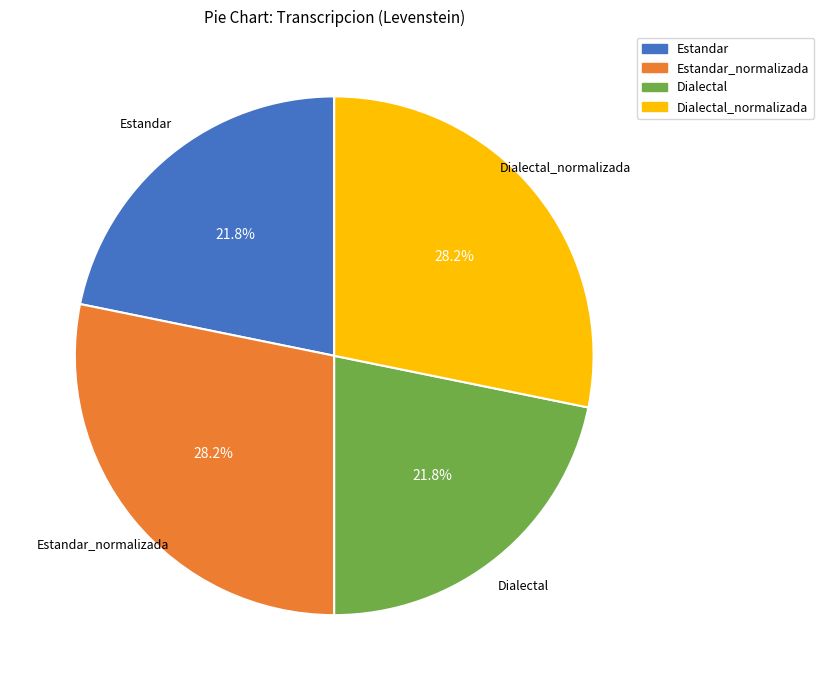

Is there any slice that represents more than half of the pie?

No